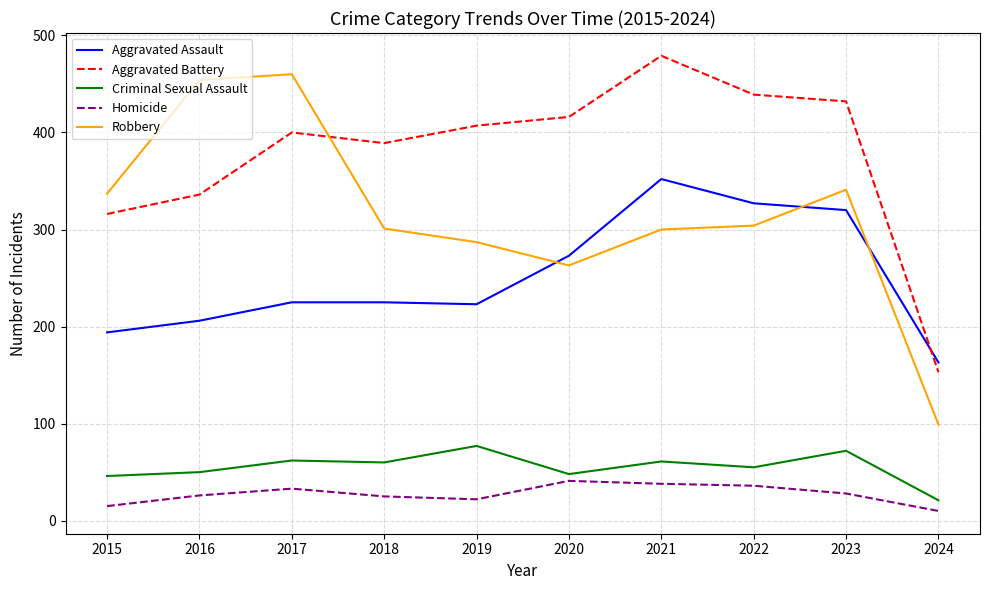

What is the difference between the Robbery values at 2016 and 2019?

167